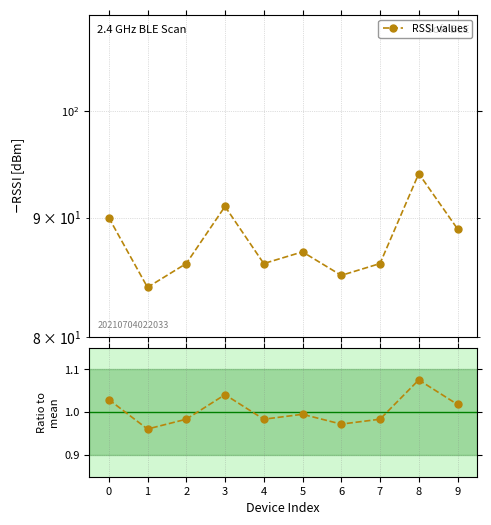

At which category does the data reach its first local valley?

1